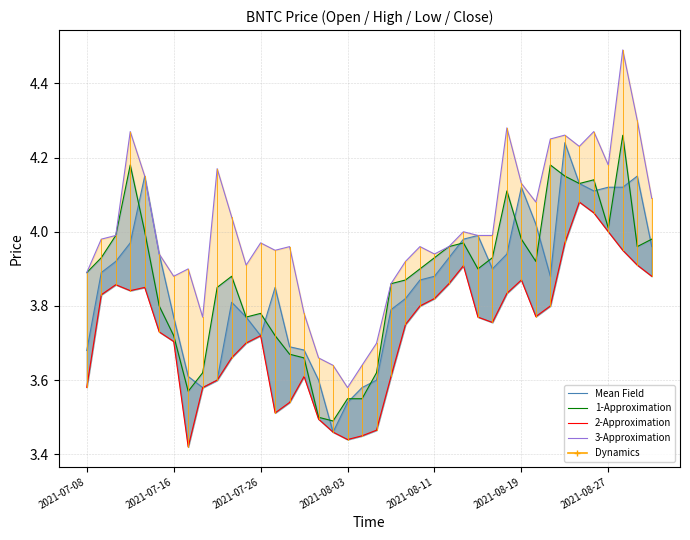

What is the difference between the highest and lowest values at 8?

0.2